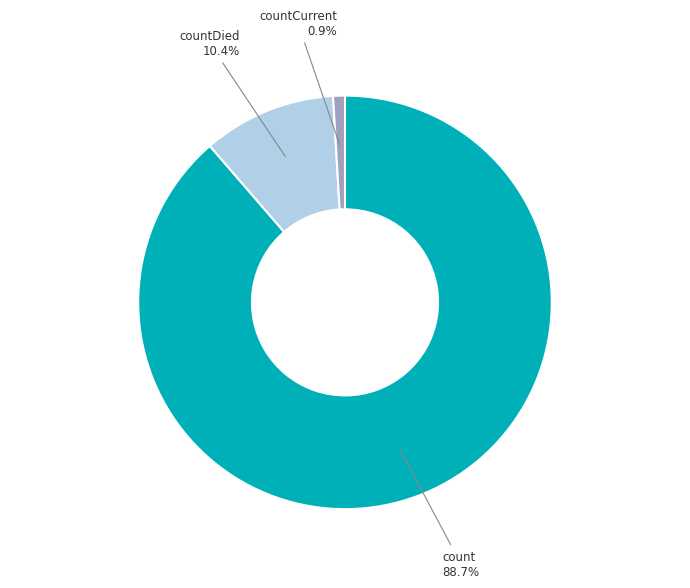

Does any single category account for the majority?

Yes